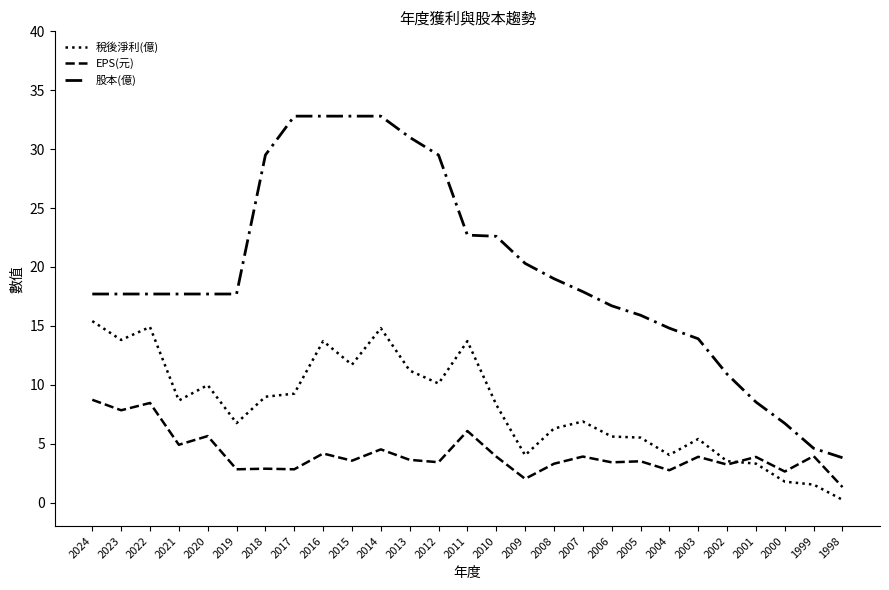

Does the chart display data point markers on the line(s)?

No